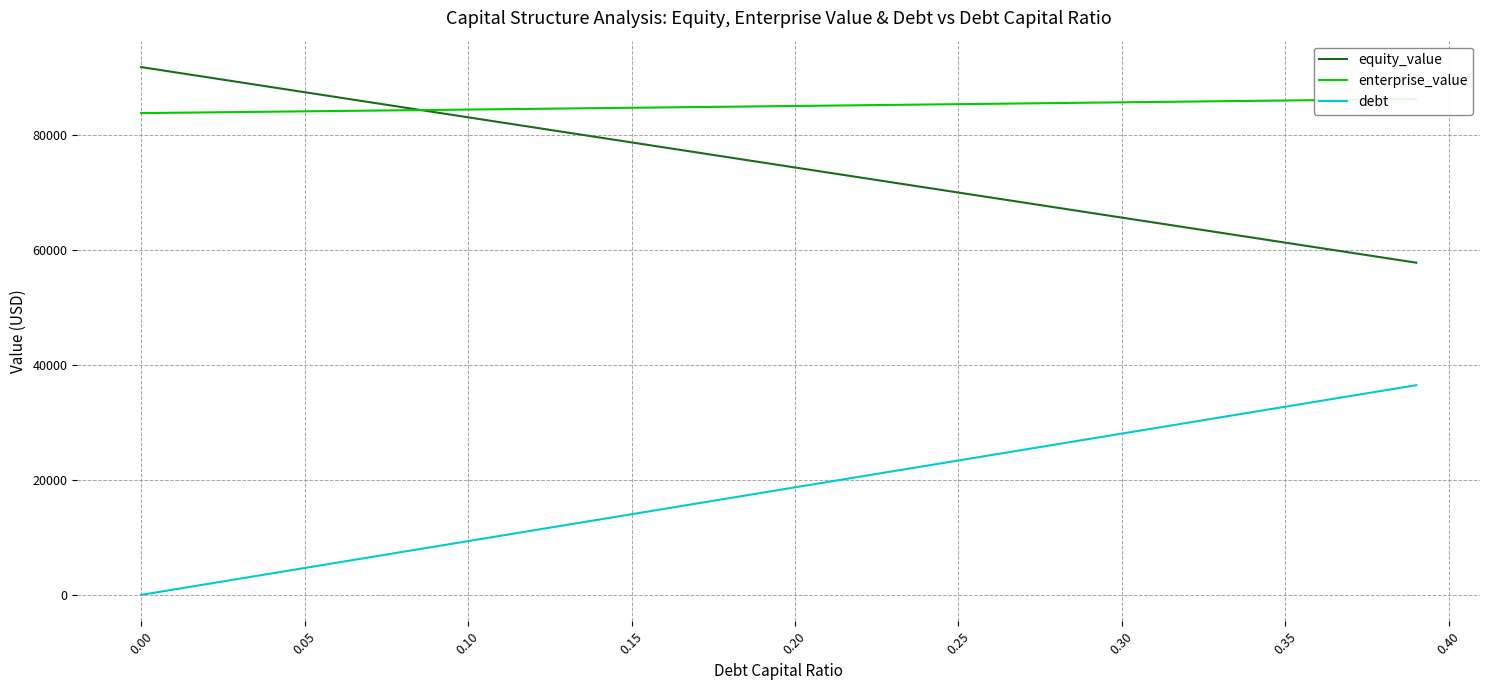

True or false: enterprise_value and debt intersect in this chart.

False